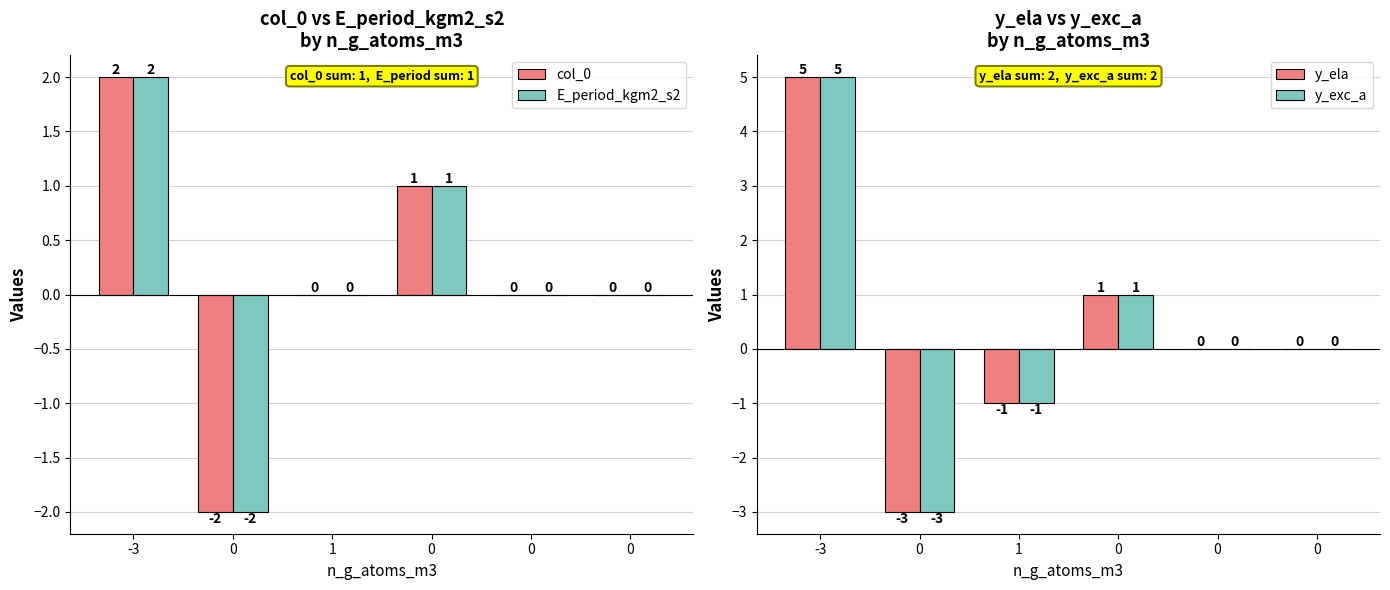

Which series has the largest total across all categories?

y_ela